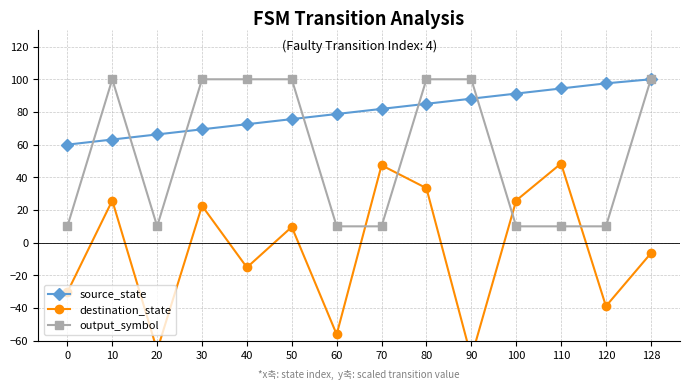

True or false: destination_state has a value of 17.4 at 70.

False